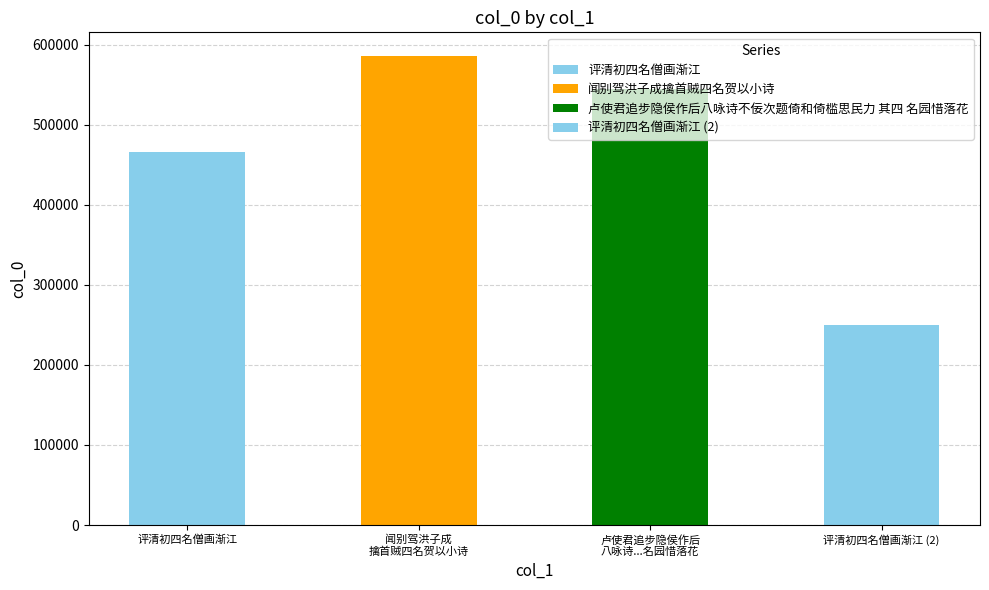

What is the difference between the values at 544296 and 585972?

41676